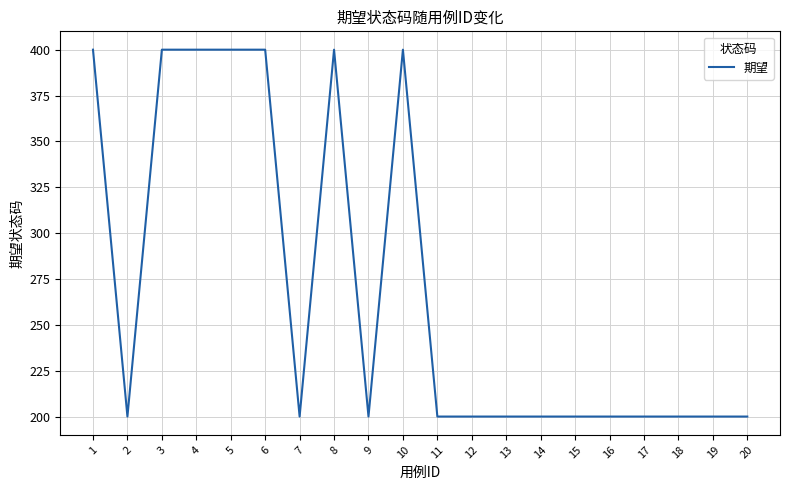

True or false: the data shows 200 at 14.

True